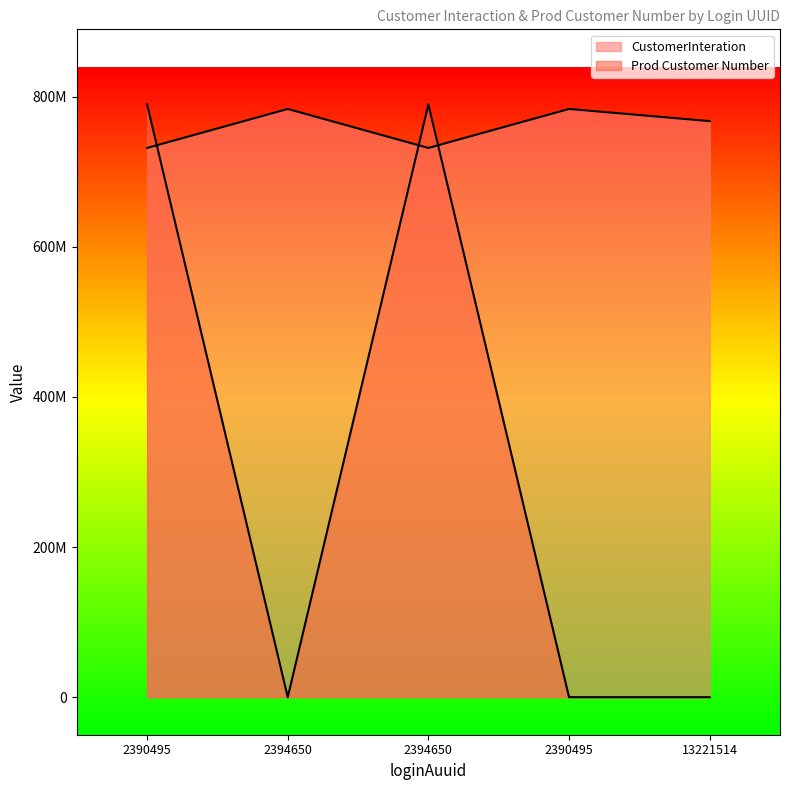

Where is CustomerInteration nearest to the value 757466933?

13221514